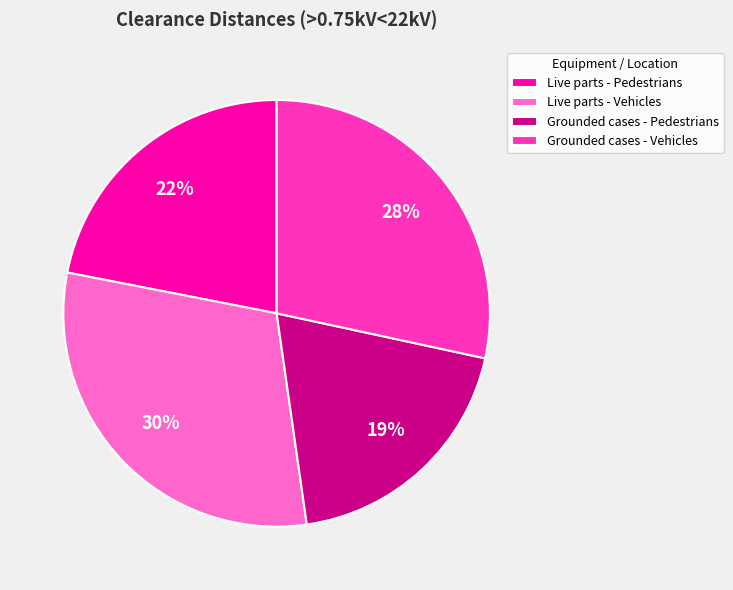

To the nearest percent, what percentage of the pie is Grounded cases - Pedestrians?

19%